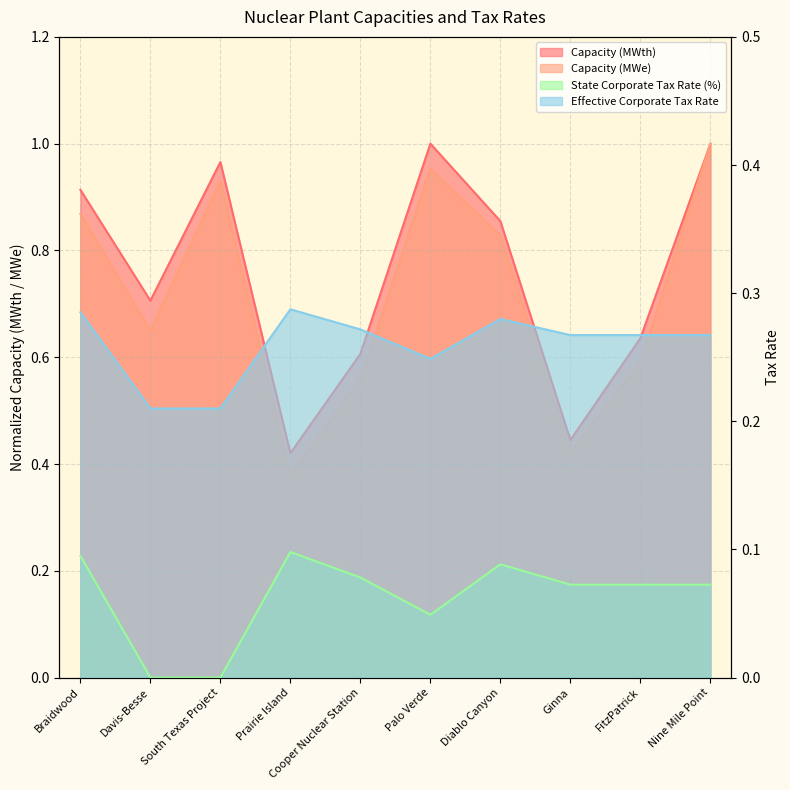

True or false: Capacity (MWth) and Capacity (MWe) intersect in this chart.

True